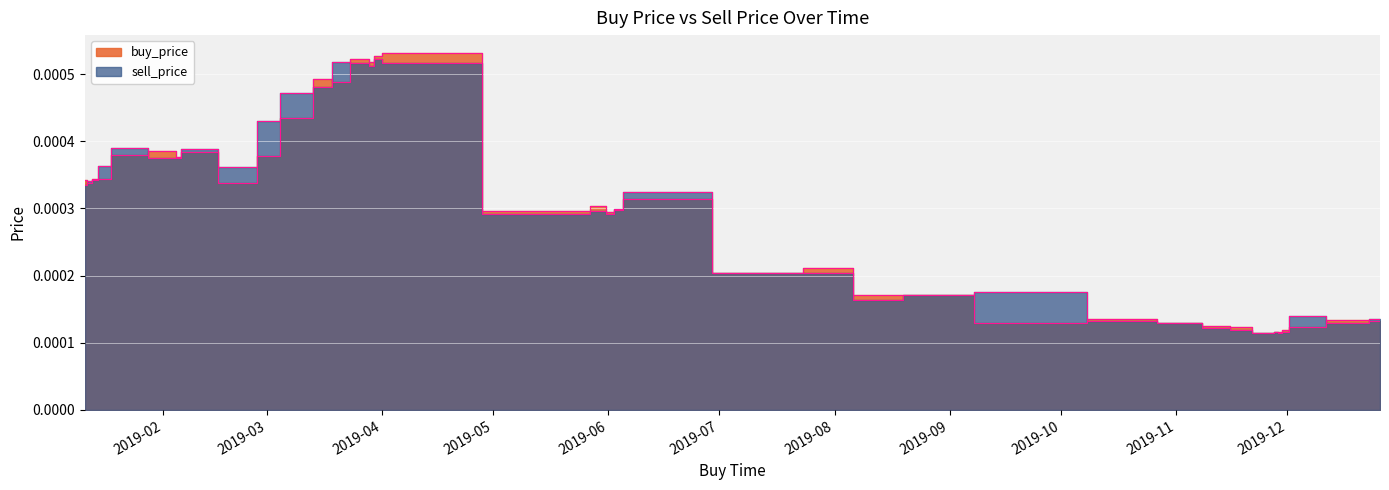

How many lines are shown in the chart?

2